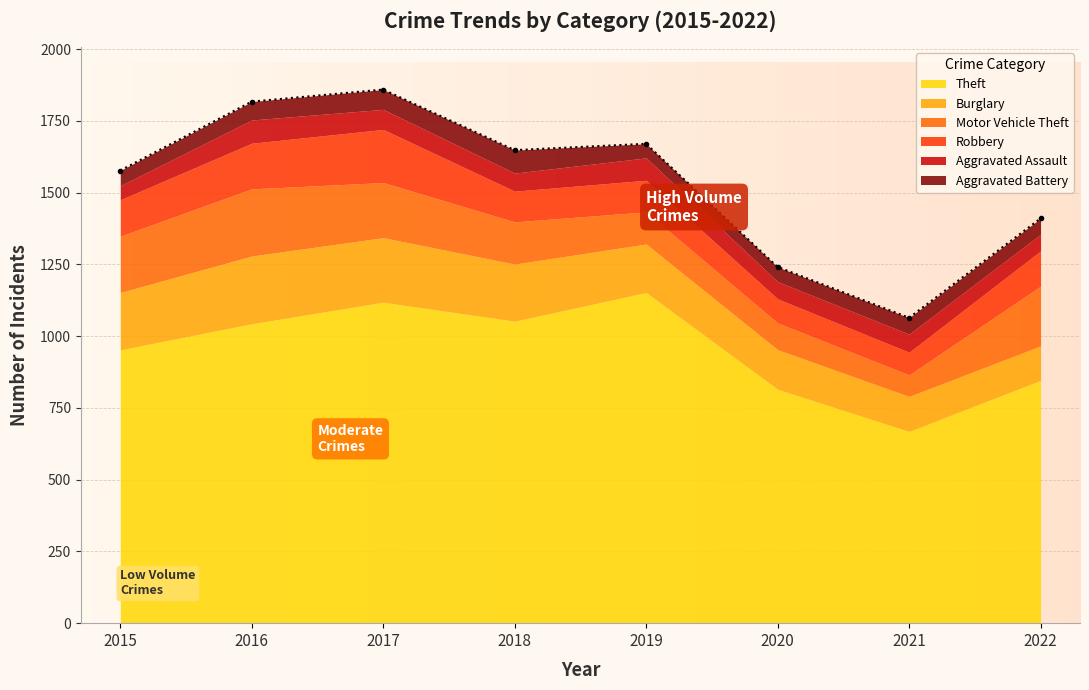

Where is the first local minimum for Motor Vehicle Theft?

2021